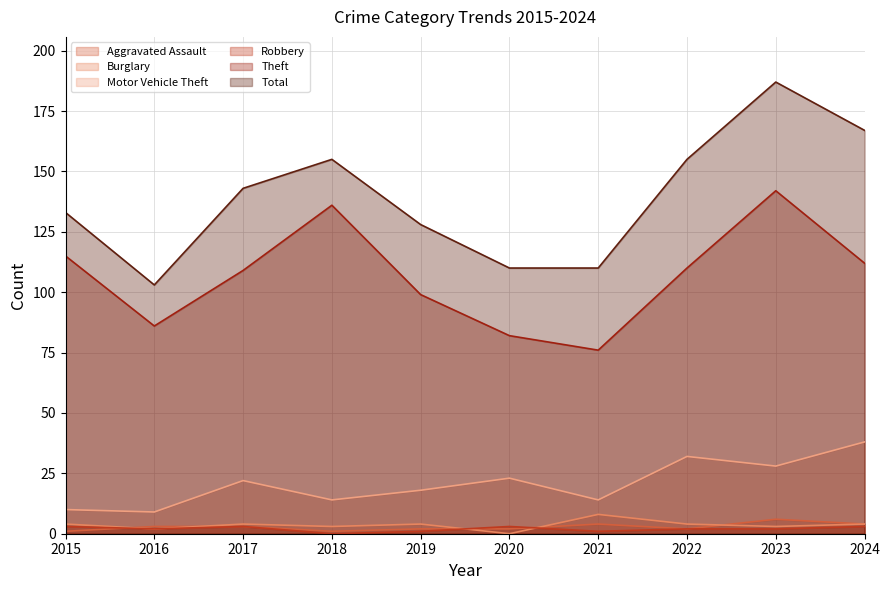

What is the difference between the maximum and minimum values in the Aggravated Assault series?

5